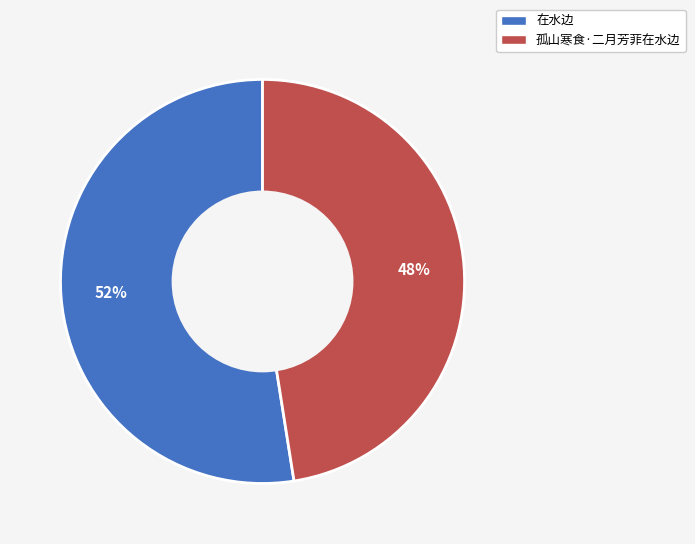

Which slice is the largest?

在水边